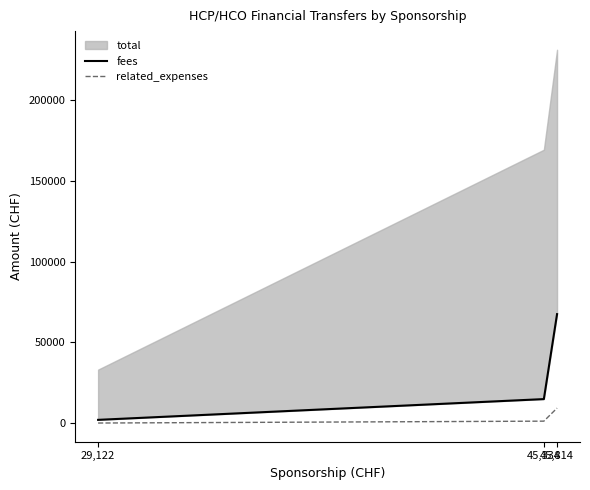

How many values in the fees series exceed 14950?

1